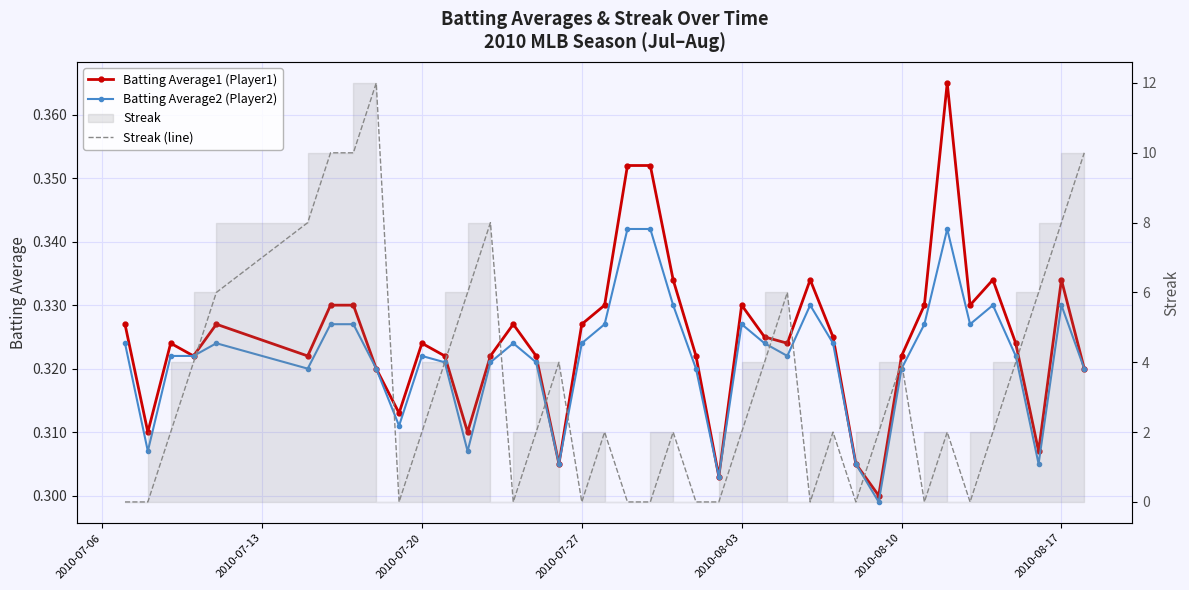

Does the chart have visible grid lines?

Yes